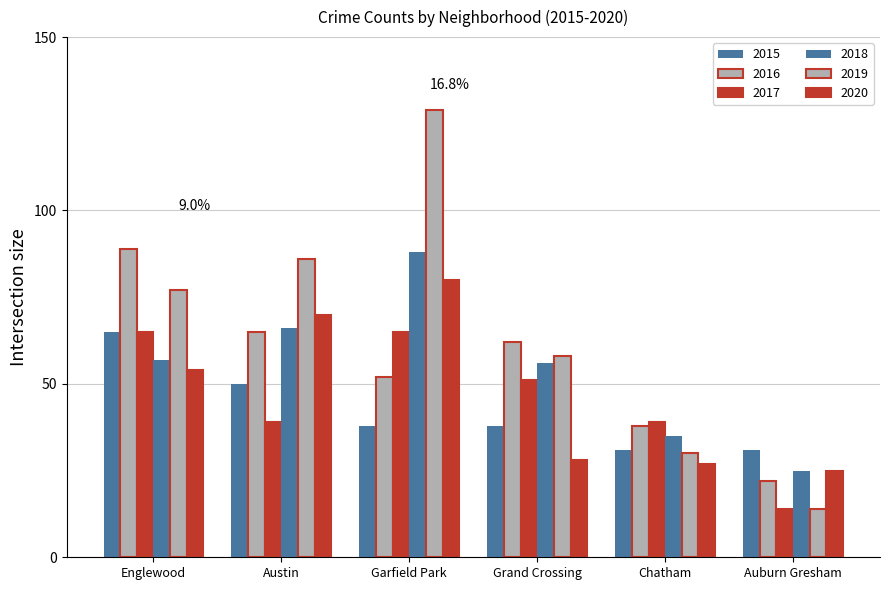

Which series changed the most between Austin and Grand Crossing?

2020